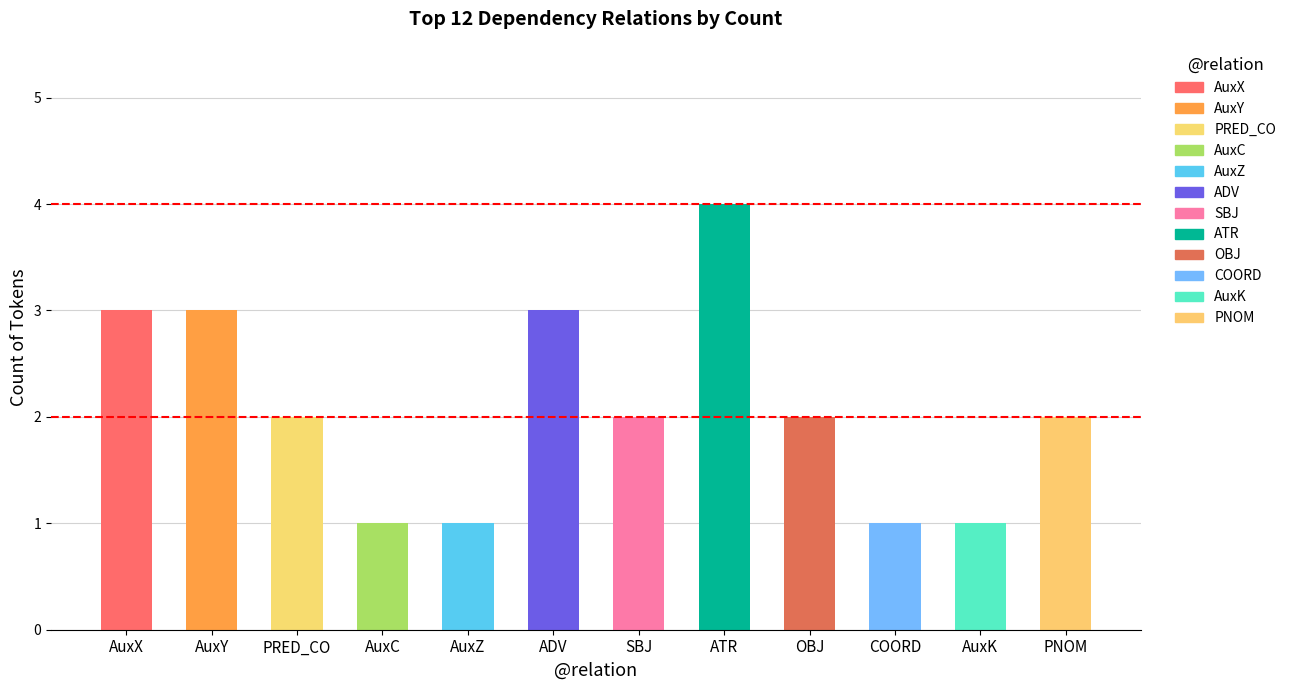

Reading left to right, what are all the values shown in this chart?

3	3	2	1	1	3	2	4	2	1	1	2